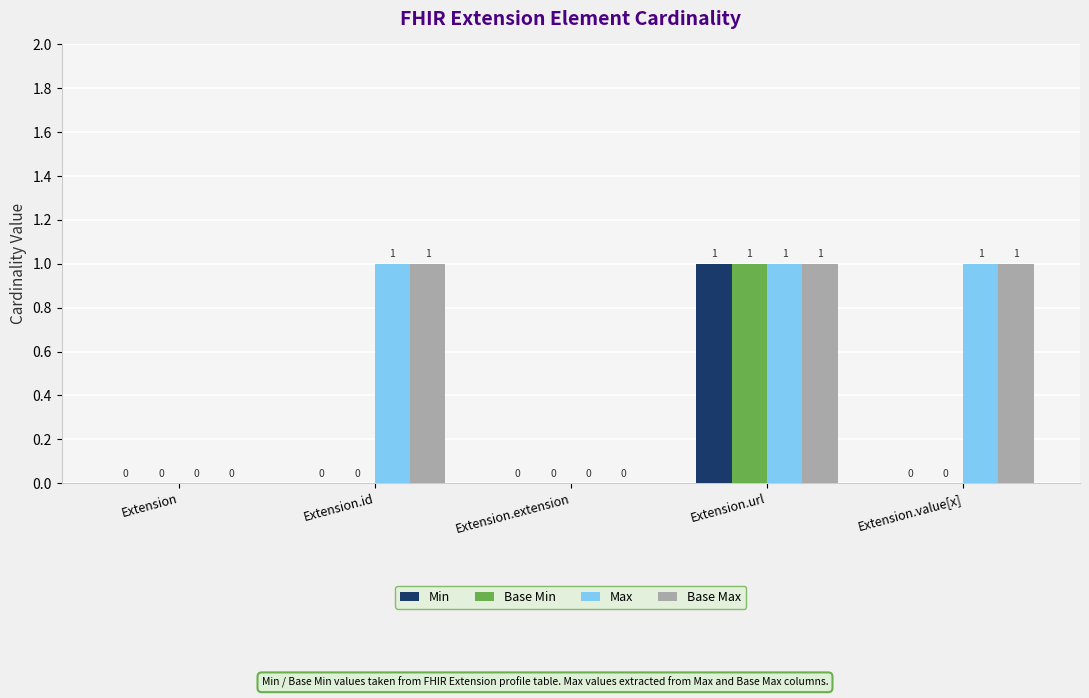

What is the total value across all series at Extension.url?

4